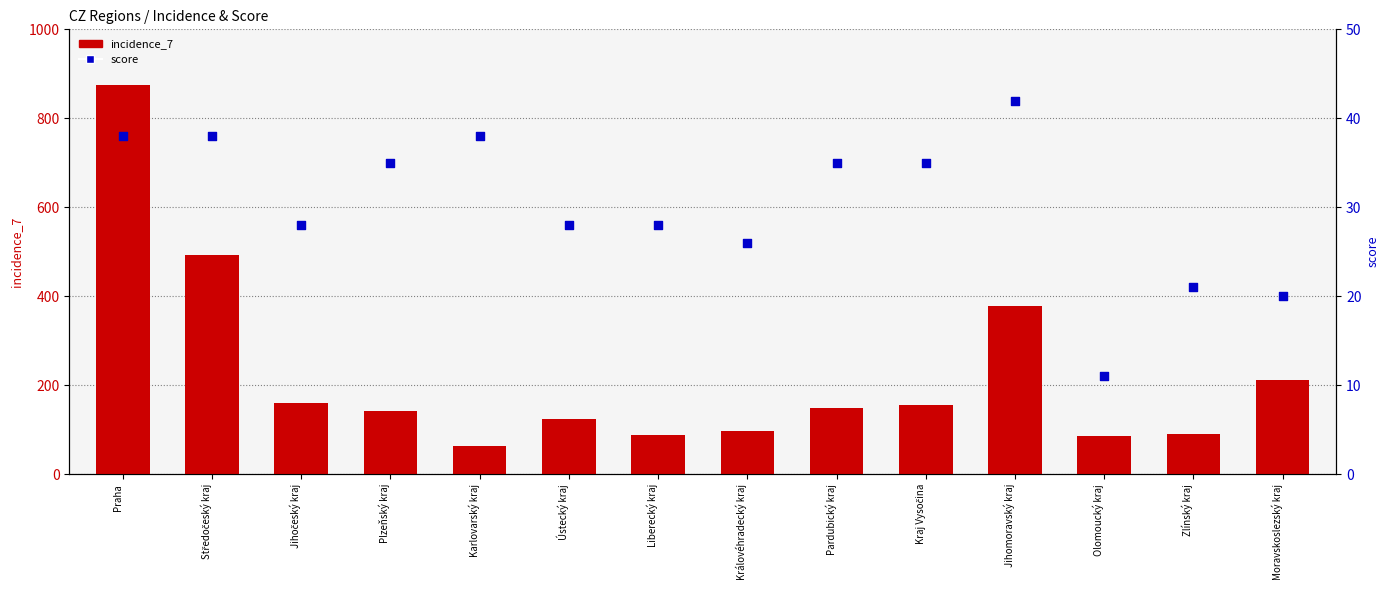

What are all the series names shown in the legend?

incidence_7, score